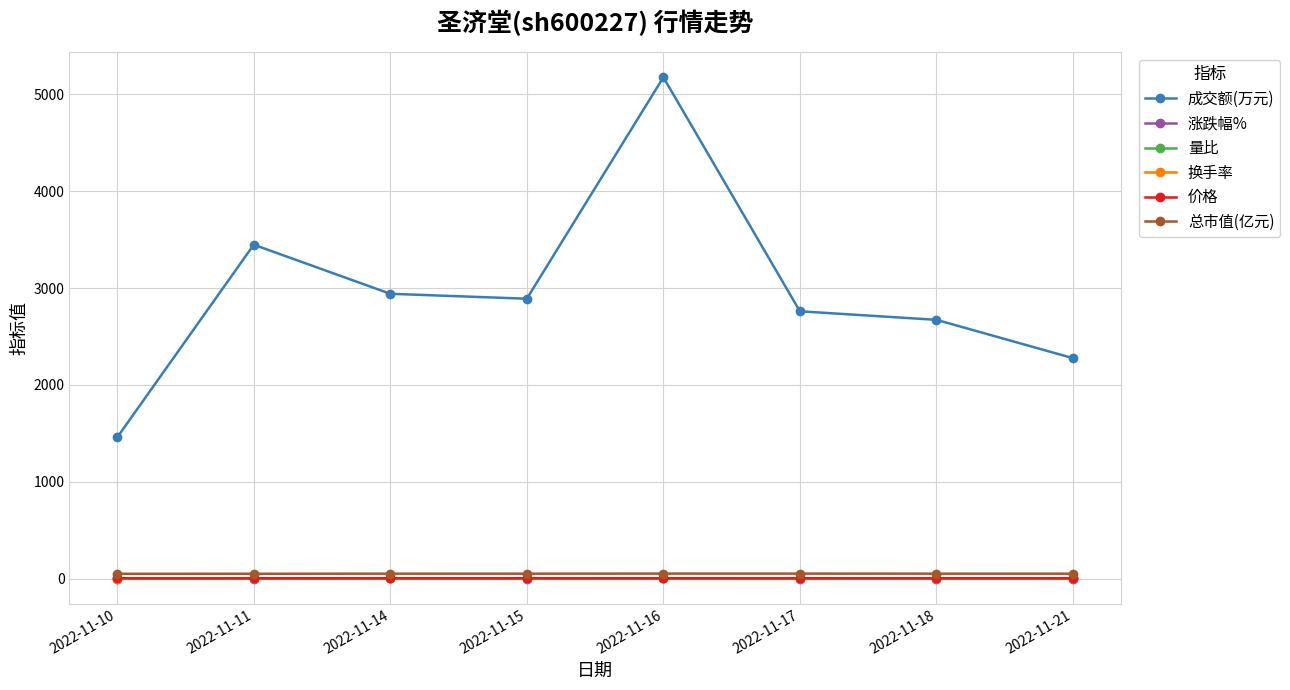

Which series has the largest range (max minus min)?

成交额(万元)